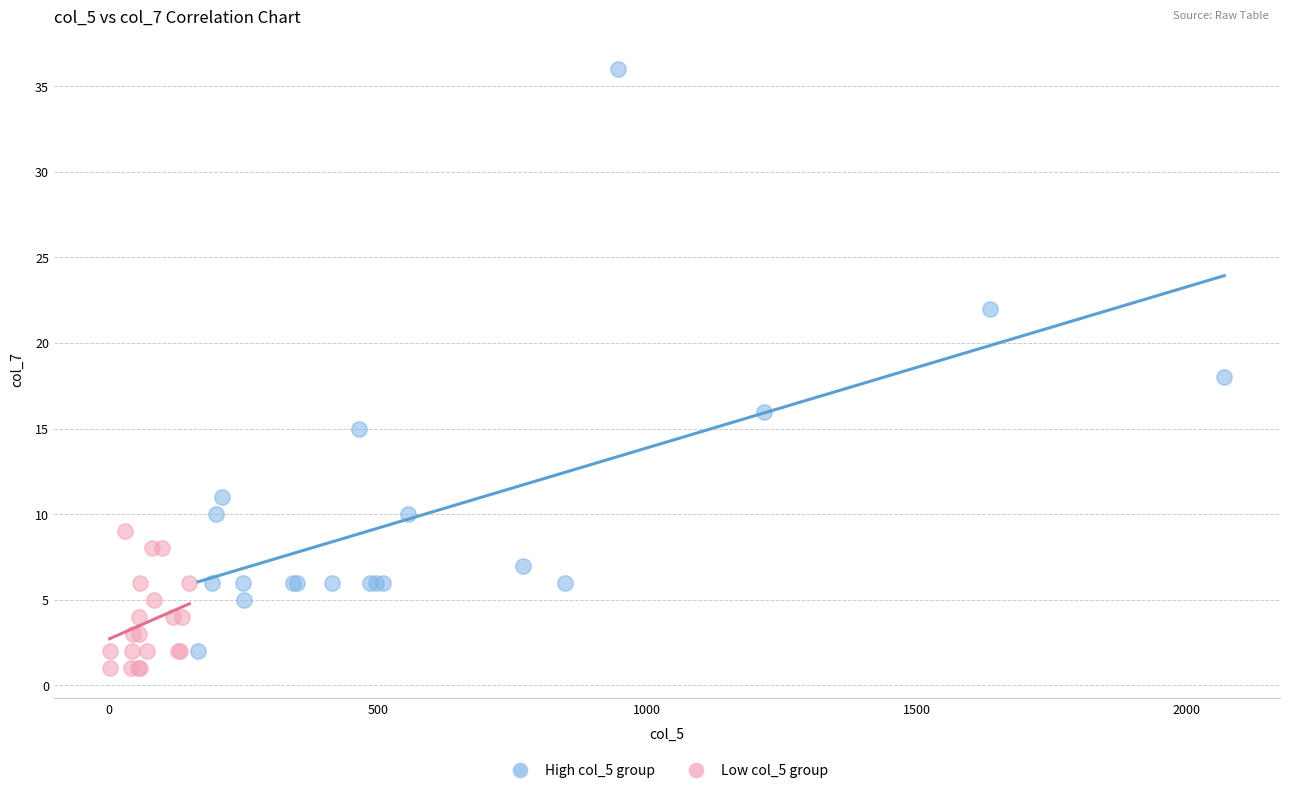

Which series has the widest spread of Y values?

High col_5 group